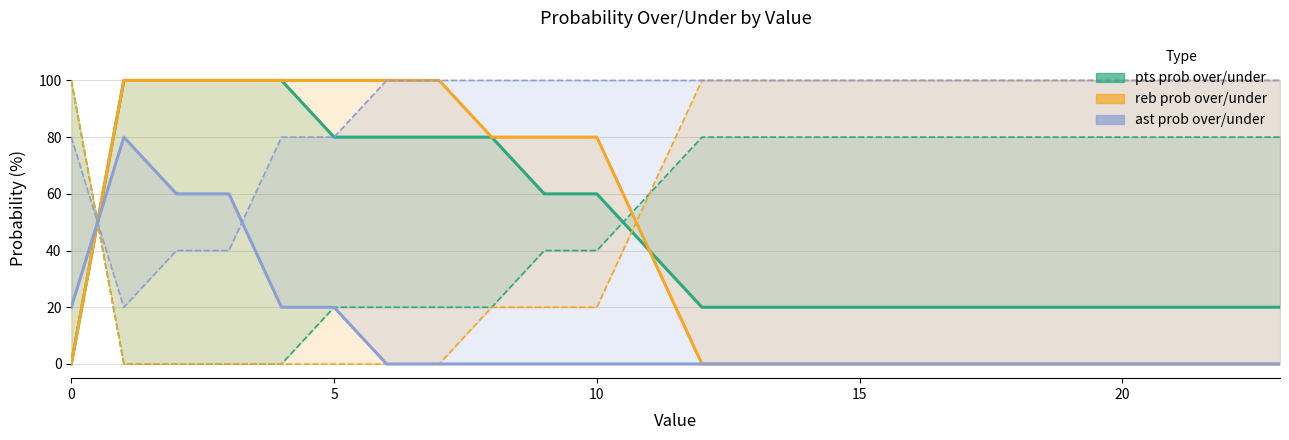

Reading left to right, what are all the values shown in this chart?

pts prob over: 0	100	100	100	100	80	80	80	80	60	60	40	20	20	20	20	20	20	20	20	20	20	20	20
pts prob under: 100	0	0	0	0	20	20	20	20	40	40	60	80	80	80	80	80	80	80	80	80	80	80	80
reb prob over: 0	100	100	100	100	100	100	100	80	80	80	40	0	0	0	0	0	0	0	0	0	0	0	0
reb prob under: 100	0	0	0	0	0	0	0	20	20	20	60	100	100	100	100	100	100	100	100	100	100	100	100
ast prob over: 20	80	60	60	20	20	0	0	0	0	0	0	0	0	0	0	0	0	0	0	0	0	0	0
ast prob under: 80	20	40	40	80	80	100	100	100	100	100	100	100	100	100	100	100	100	100	100	100	100	100	100